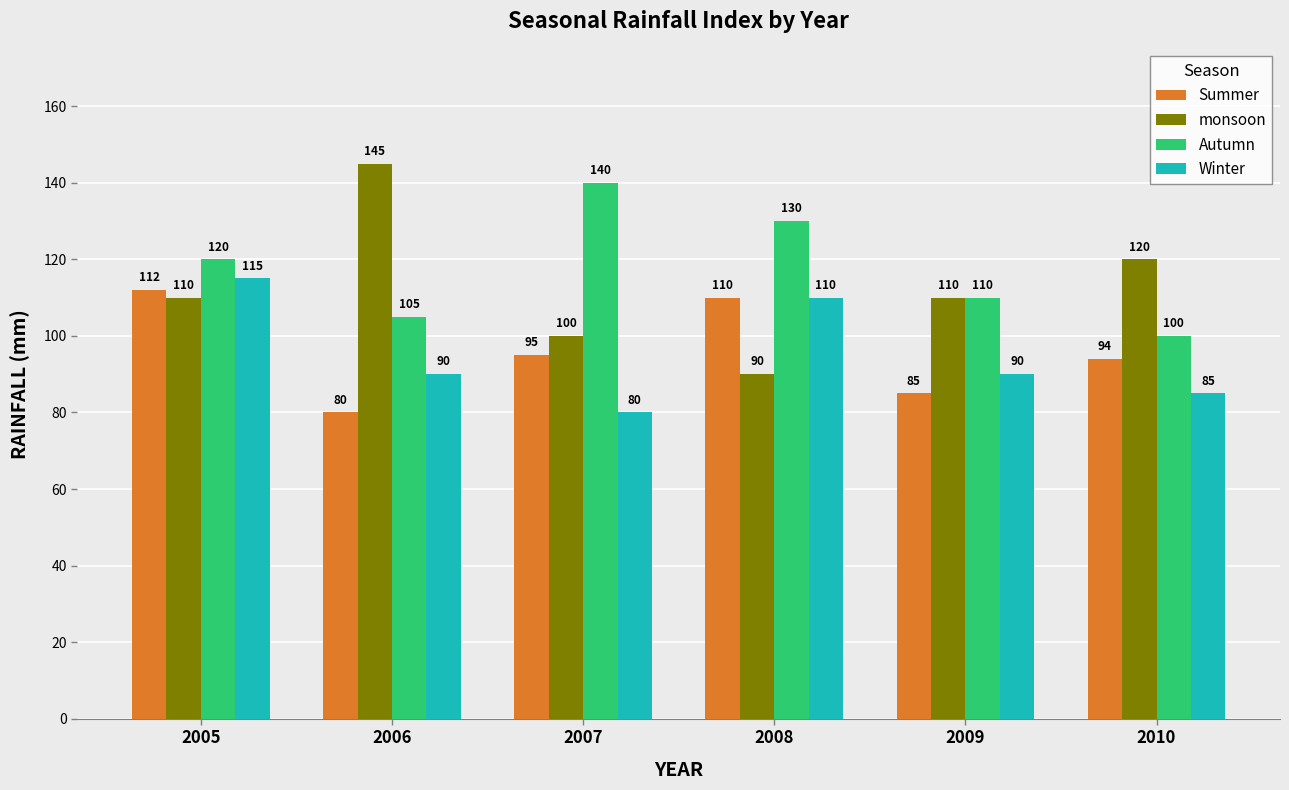

The value of Summer at 2007 is 95. True or false?

True